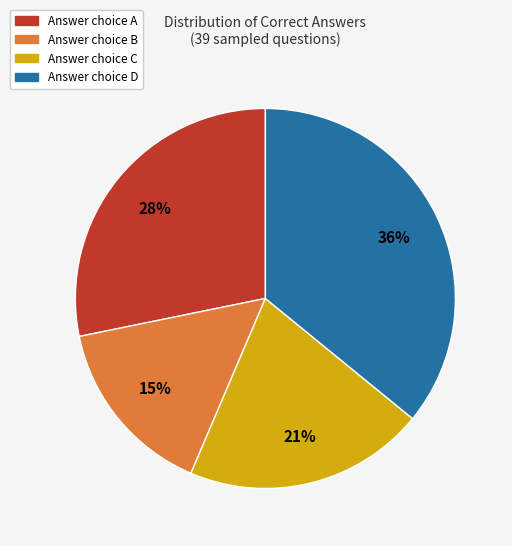

Is there a majority slice in this chart?

No